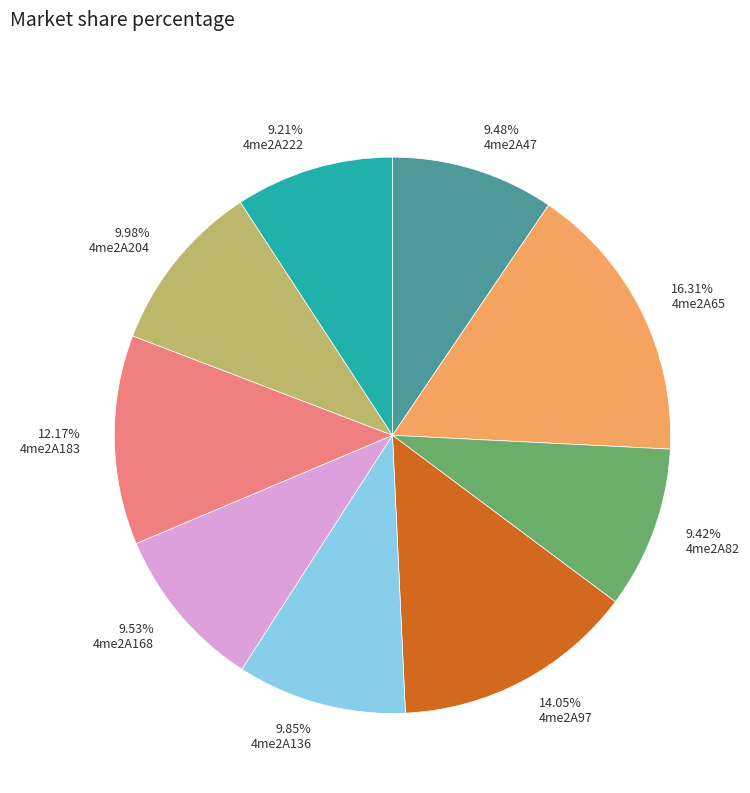

What is the ratio of the value at 4me2A97 to the value at 4me2A183?

1.2